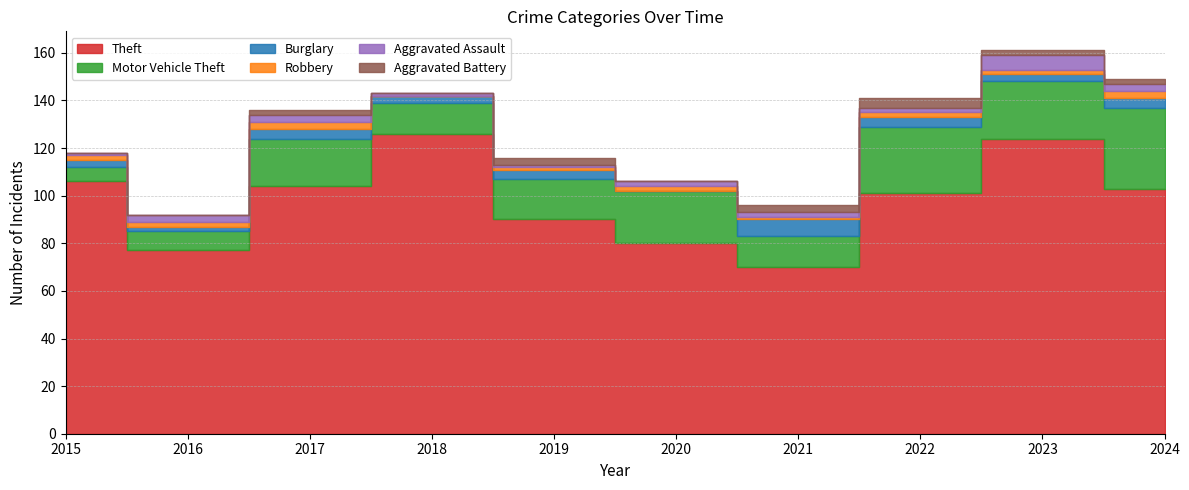

What is the difference between the second highest and minimum values in the Theft series?

54